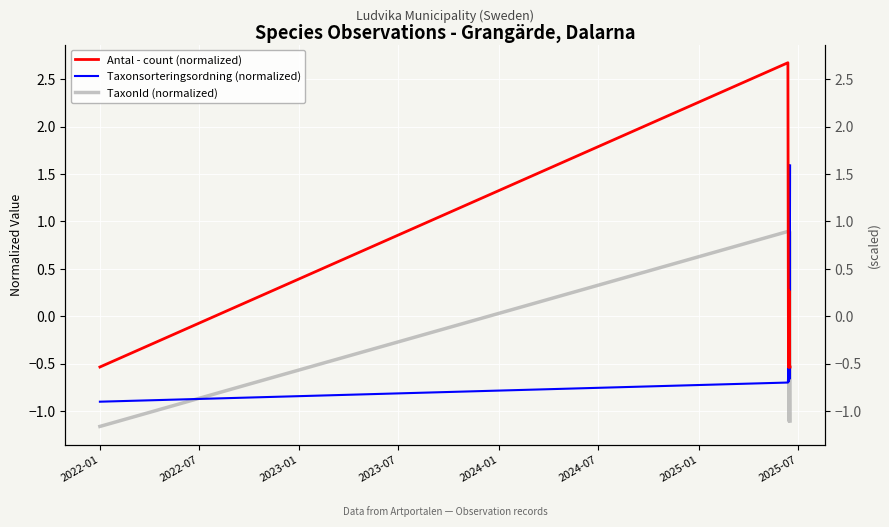

Is the value of TaxonId (normalized) at 2024-01 greater than the value of Antal - count (normalized) at 2025-07?

Yes